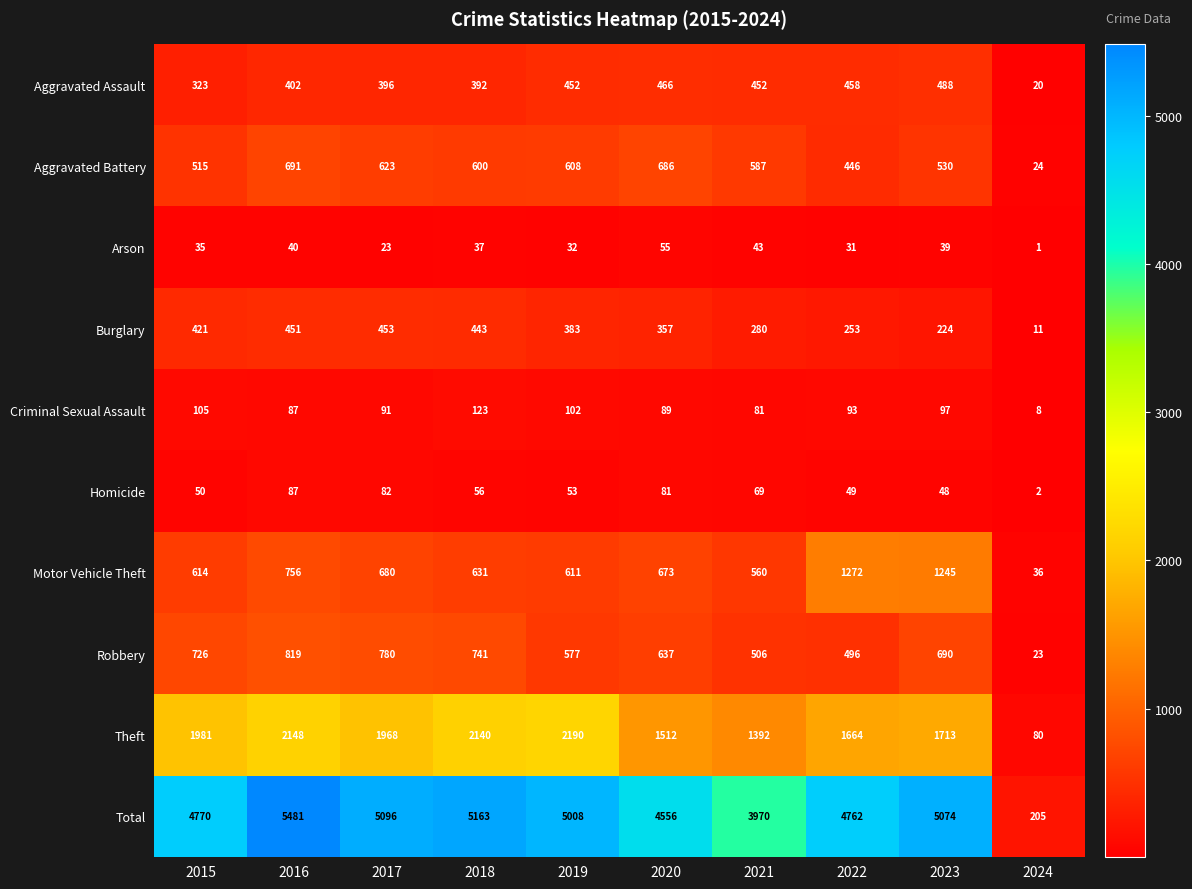

At which label is Aggravated Battery closest to 357?

2022